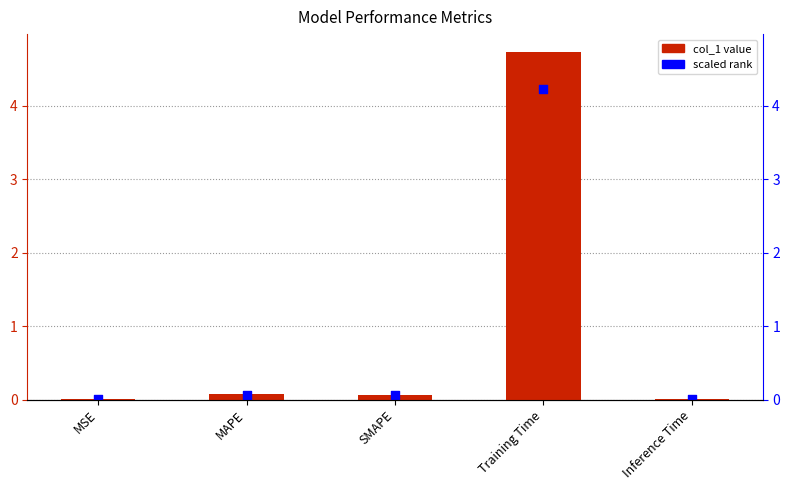

Which series has the largest total across all categories?

col_1